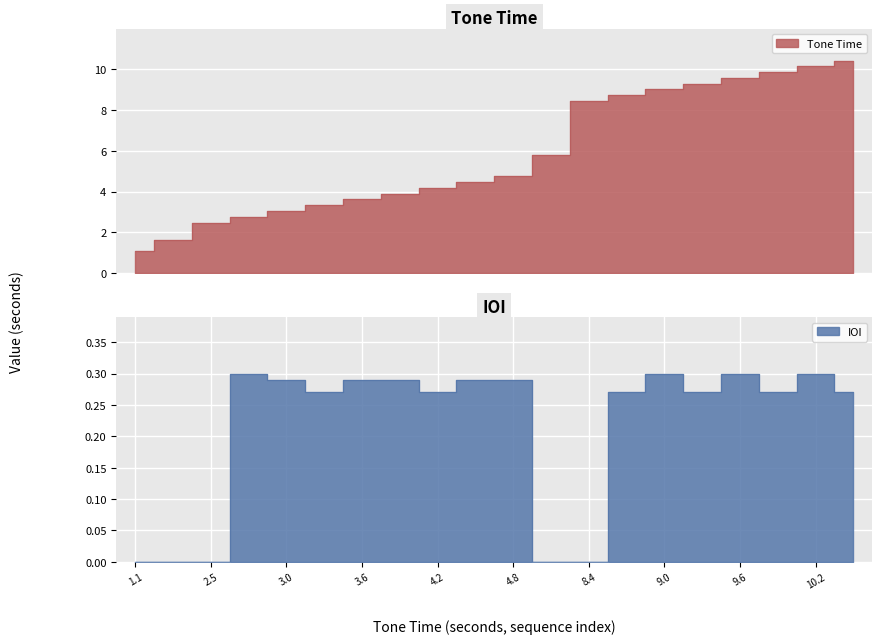

True or false: IOI and Tone_Time intersect in this chart.

False